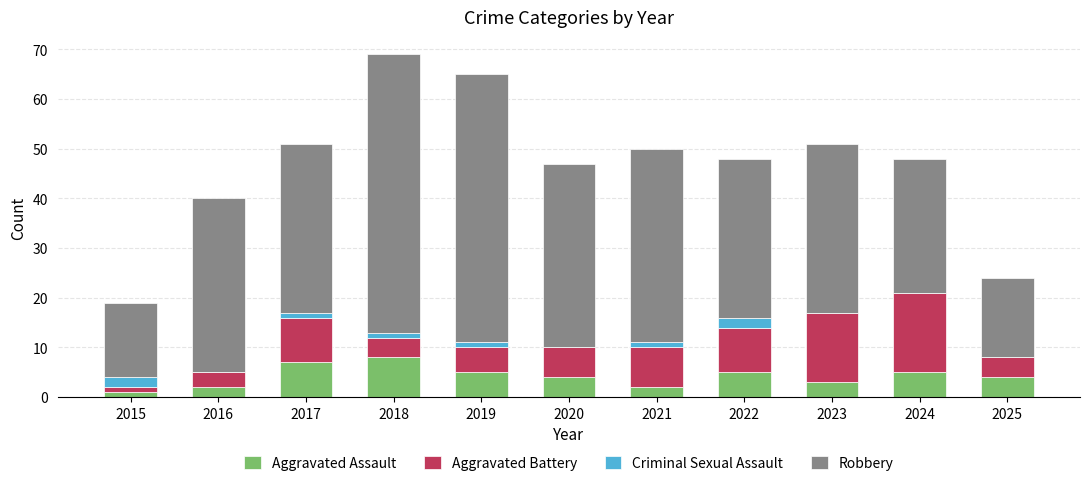

What is the maximum value for Aggravated Assault?

8